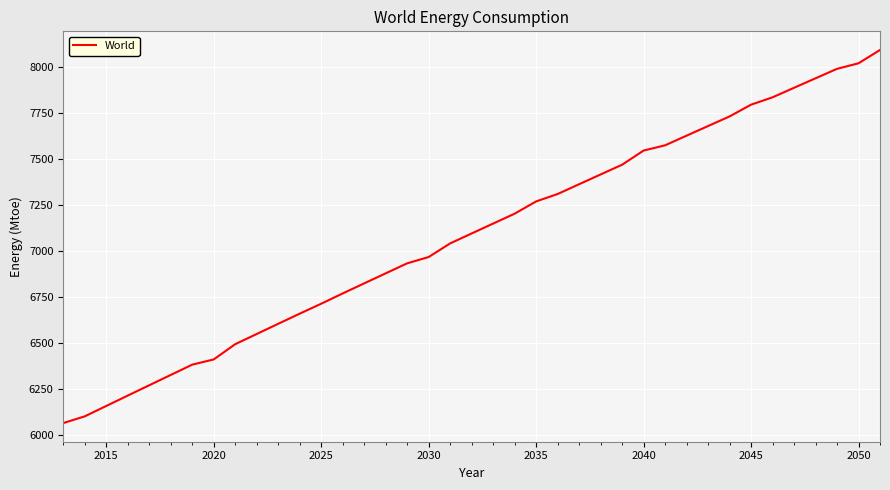

What is the smallest value displayed?

6062.2